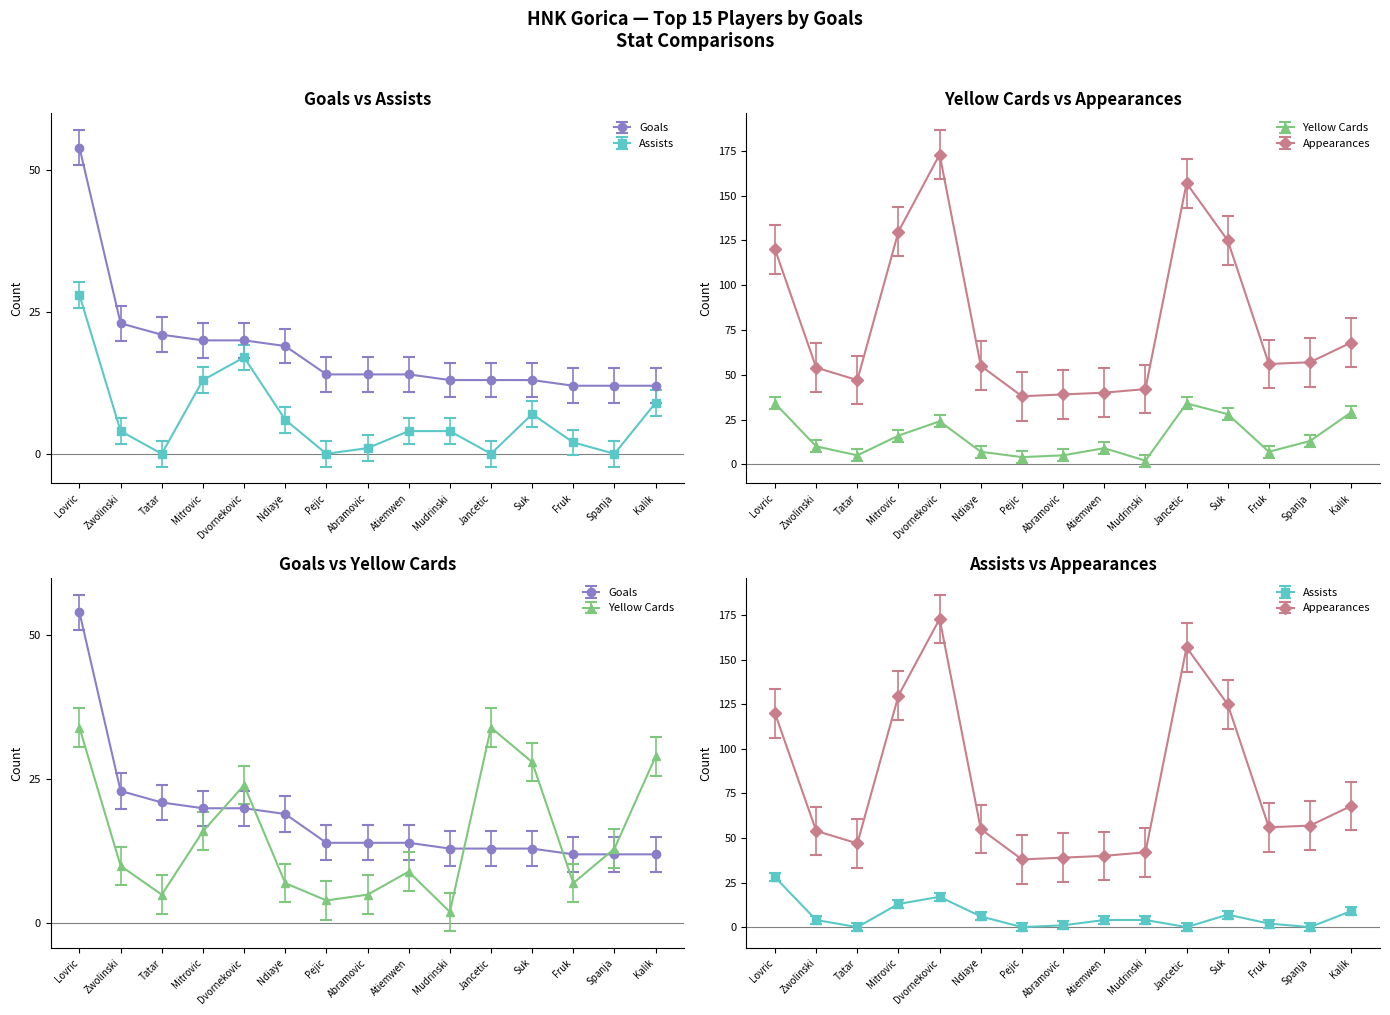

At which category does assists reach its first local peak?

Dvornekovic